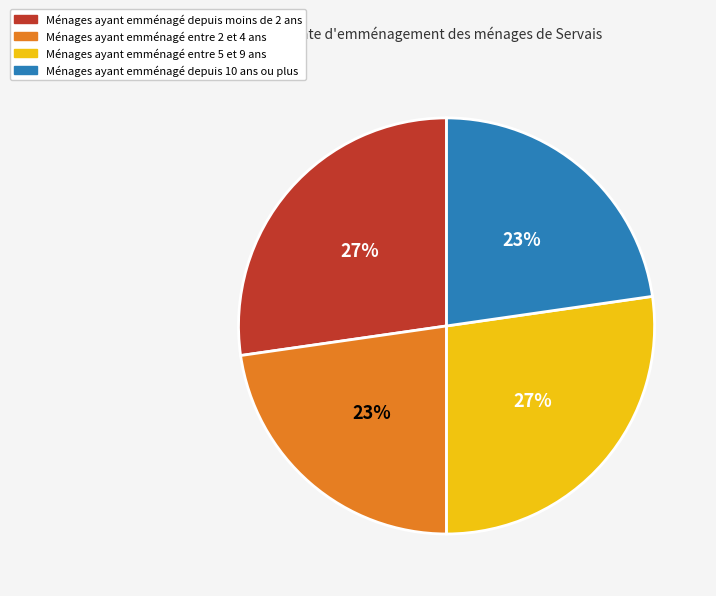

To the nearest percent, what is the average slice percentage?

25%